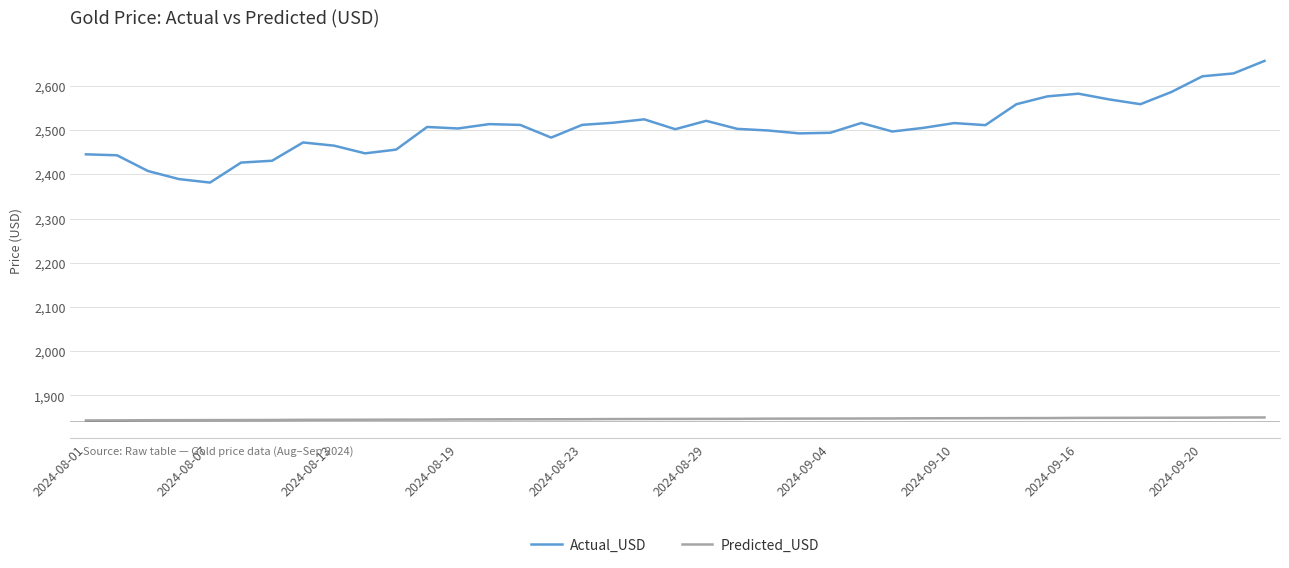

What is the highest value of the Actual_USD series?

2656.7